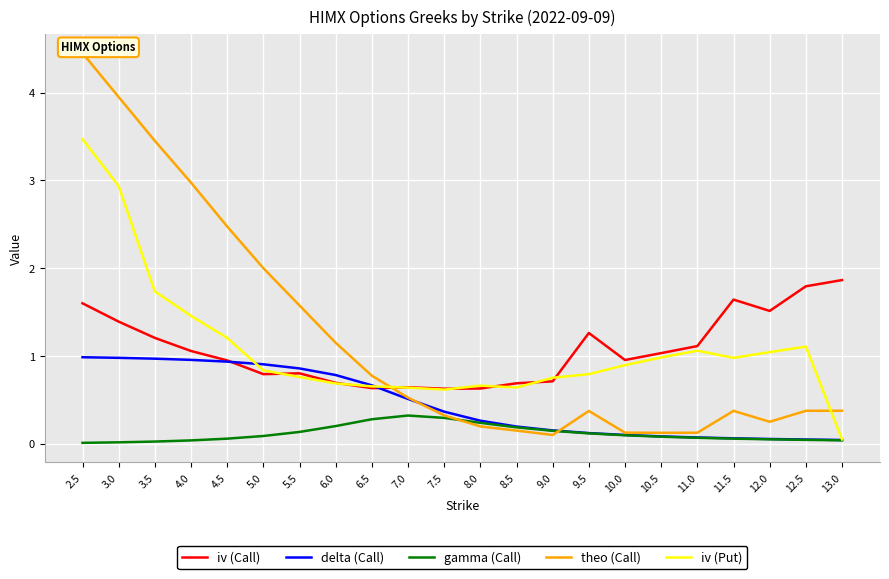

What is the value of the gamma (Call) point at the 6th from the left?

0.1